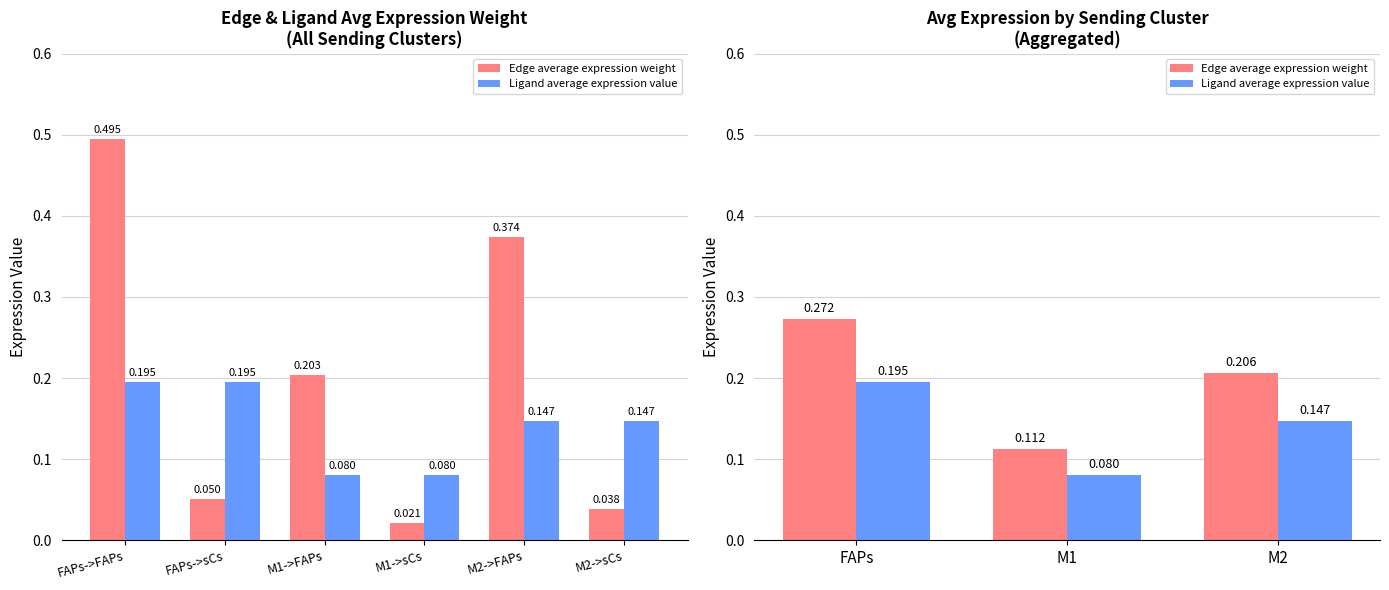

Which series has the largest total across all categories?

Edge average expression weight